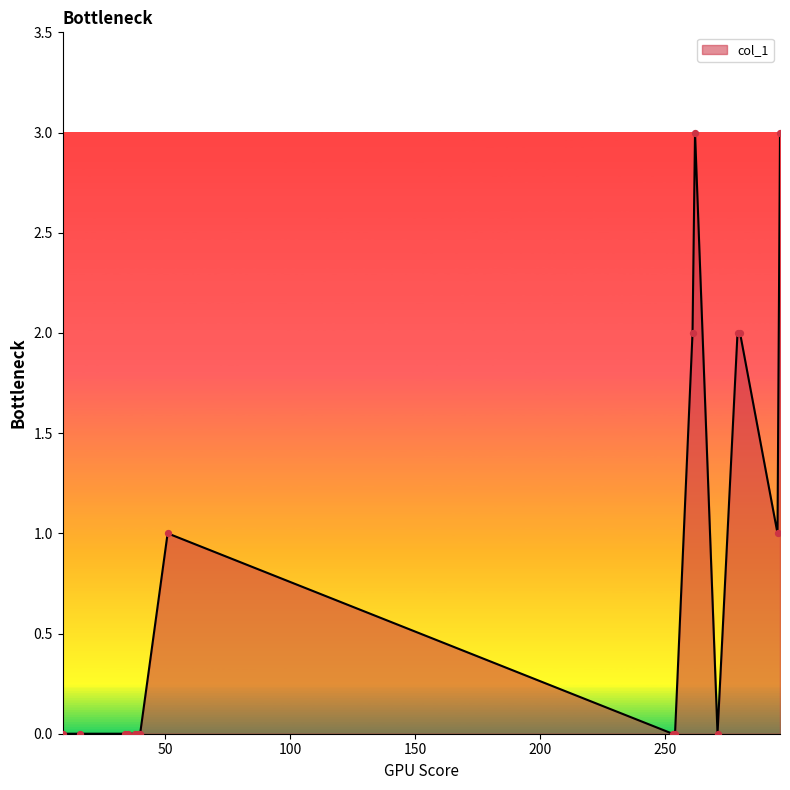

What is the maximum value shown in the chart?

3